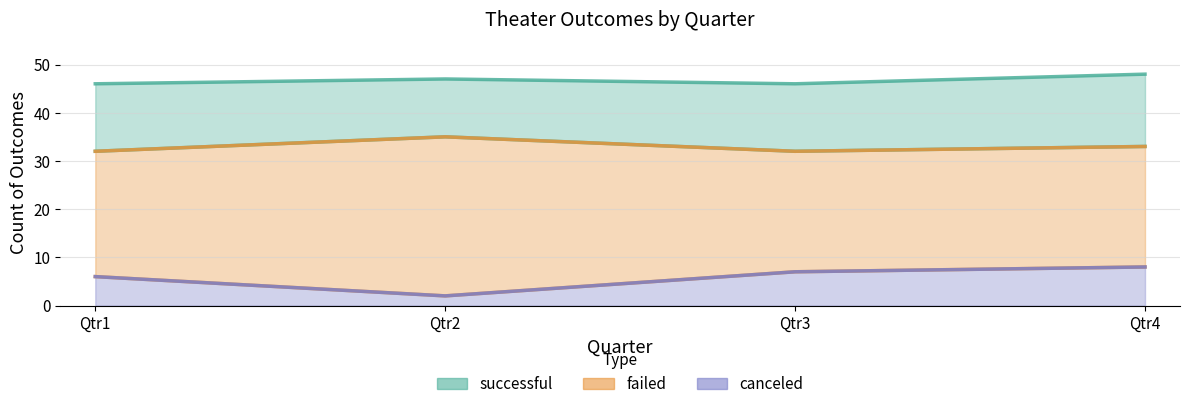

How many series are shown in this chart?

3